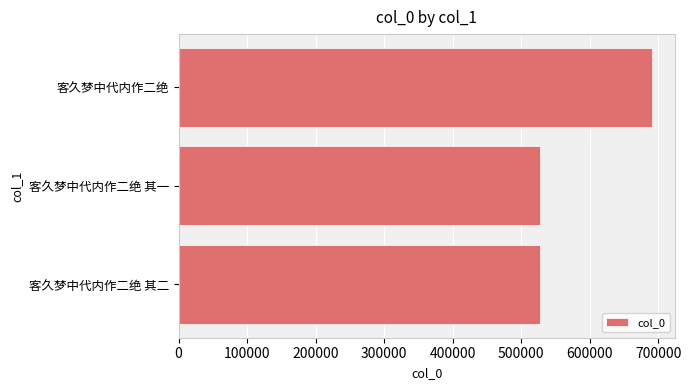

What is the change in value from 客久梦中代内作二绝 to 客久梦中代内作二绝 其二?

-163570